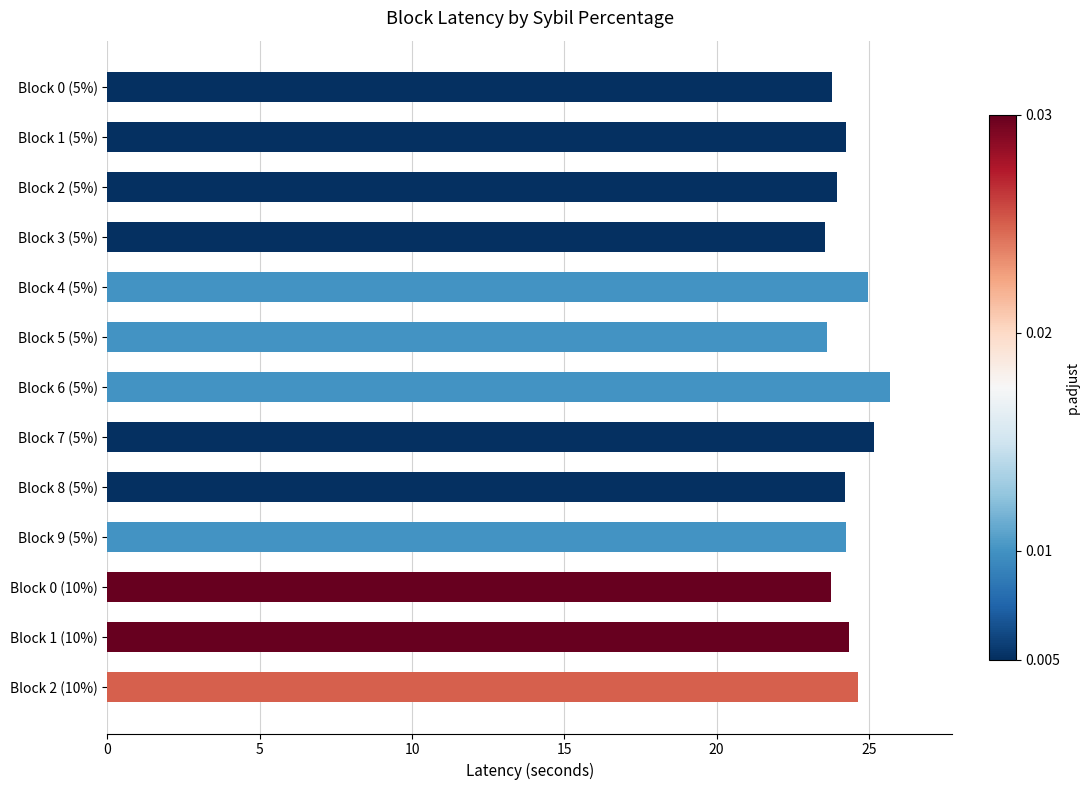

Approximately how many times larger is the value at Block 3 (5%) compared to Block 4 (5%)?

0.9